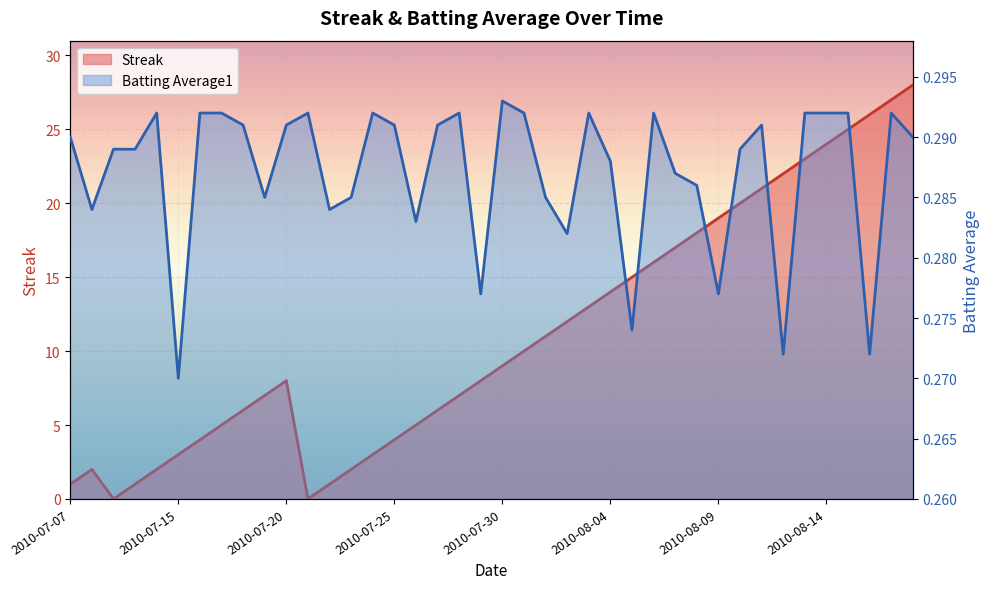

List the series in order of their peak value, lowest first.

Batting Average1, Streak